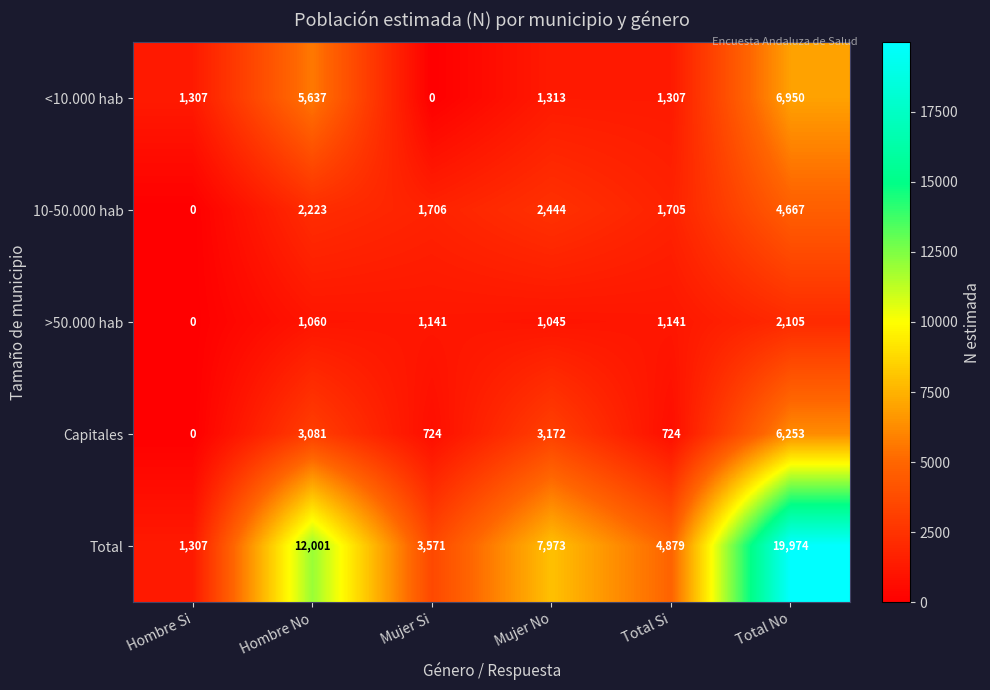

What is the total value across all series at Mujer Si?

7142